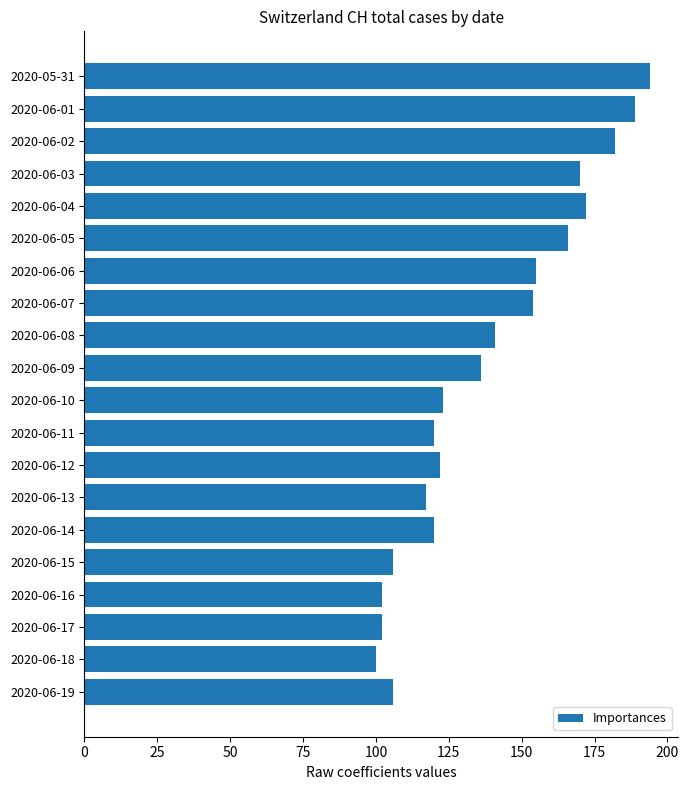

What is the average value?

139